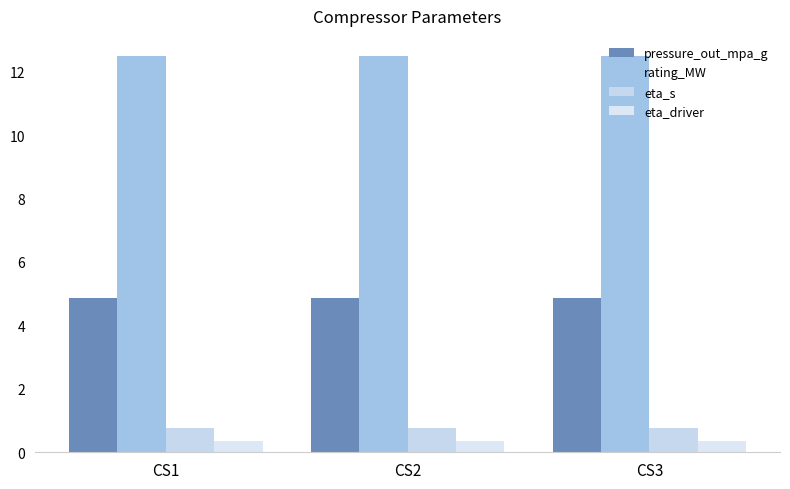

What is the sum of all rating_MW values?

37.5